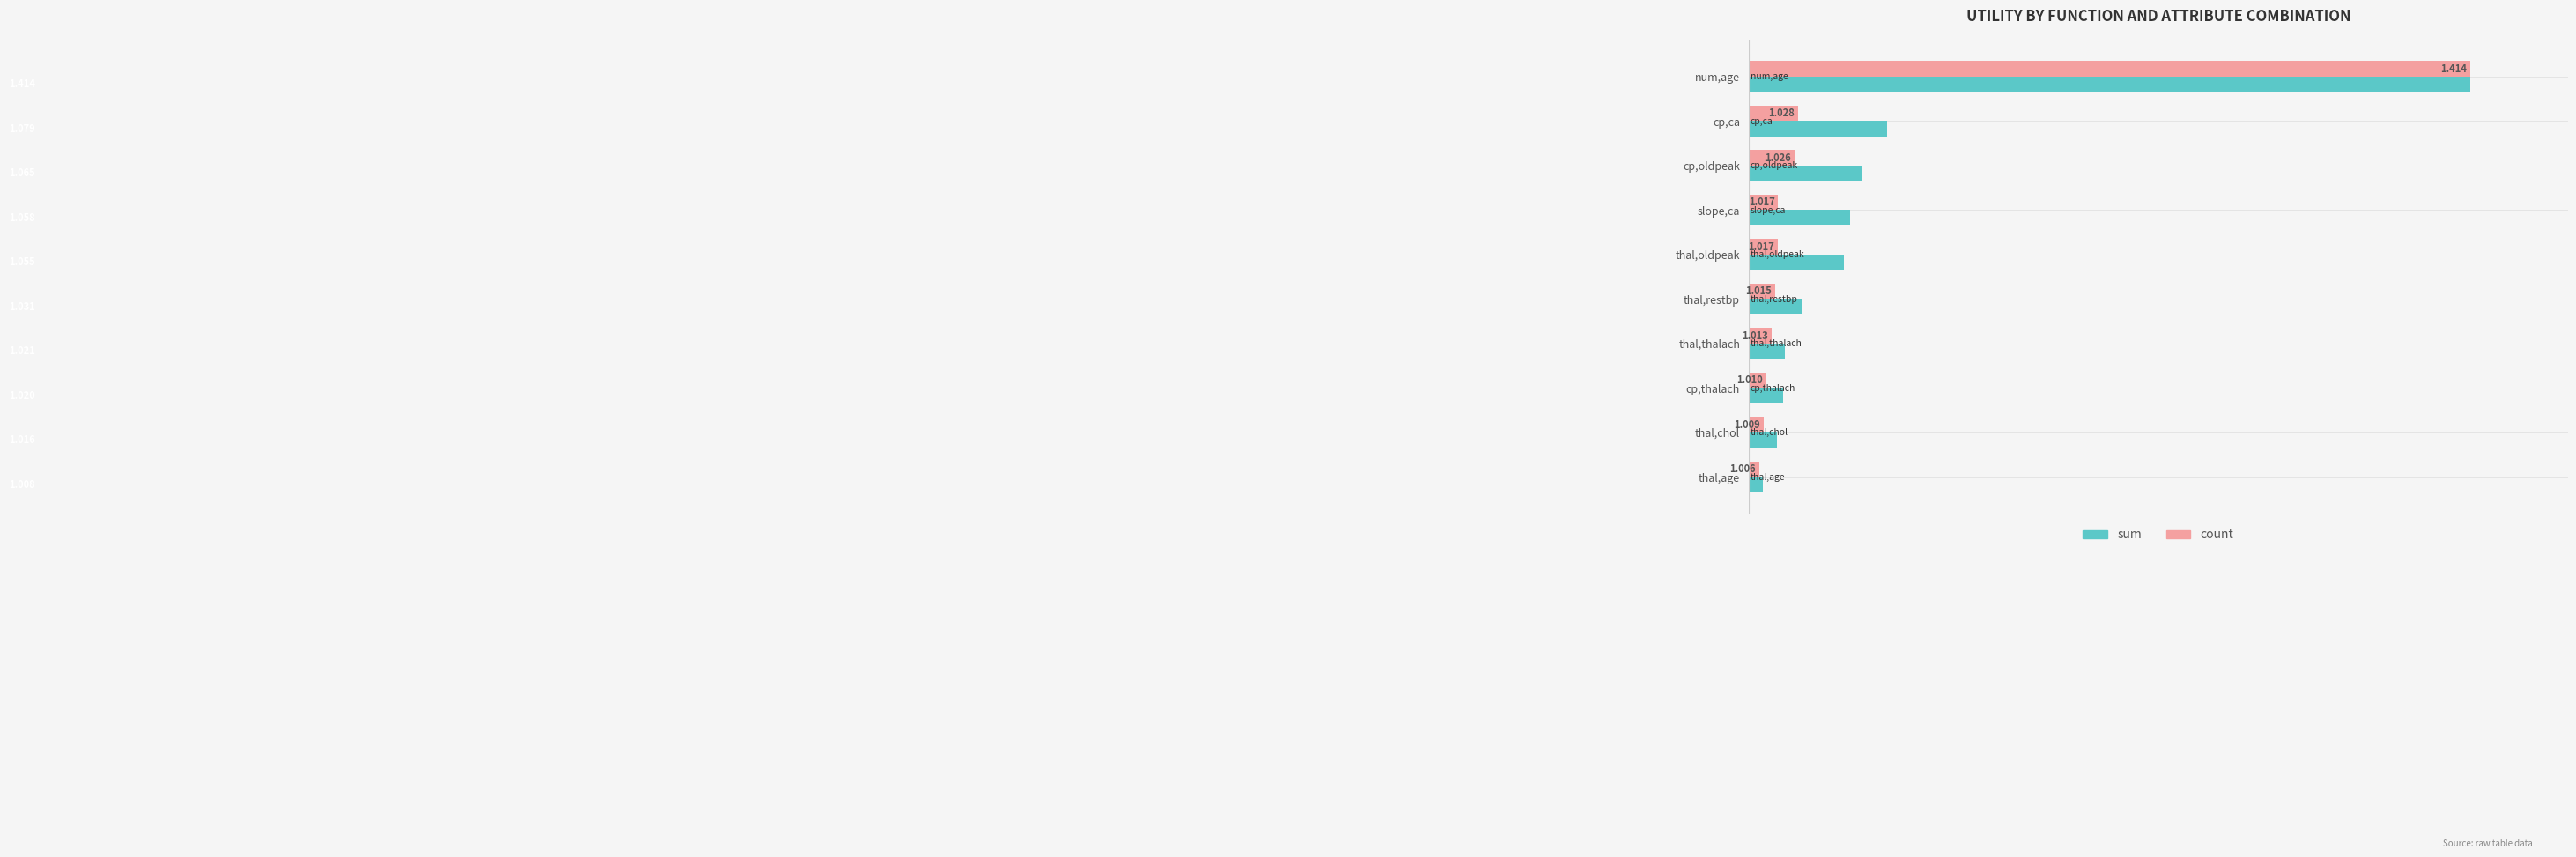

At which category is the sum across all series the highest?

num,age